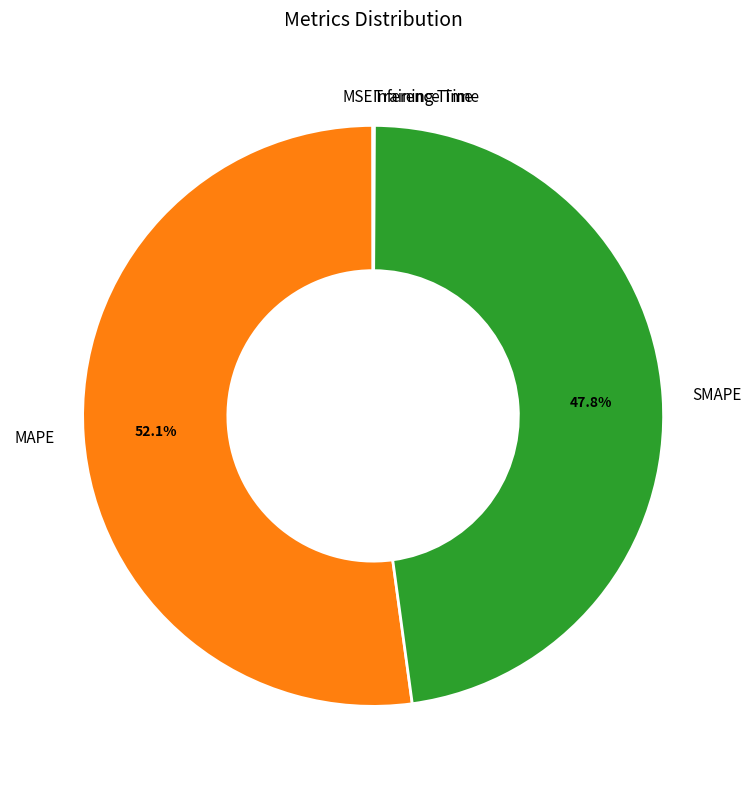

True or false: SMAPE accounts for 37% of the total.

False